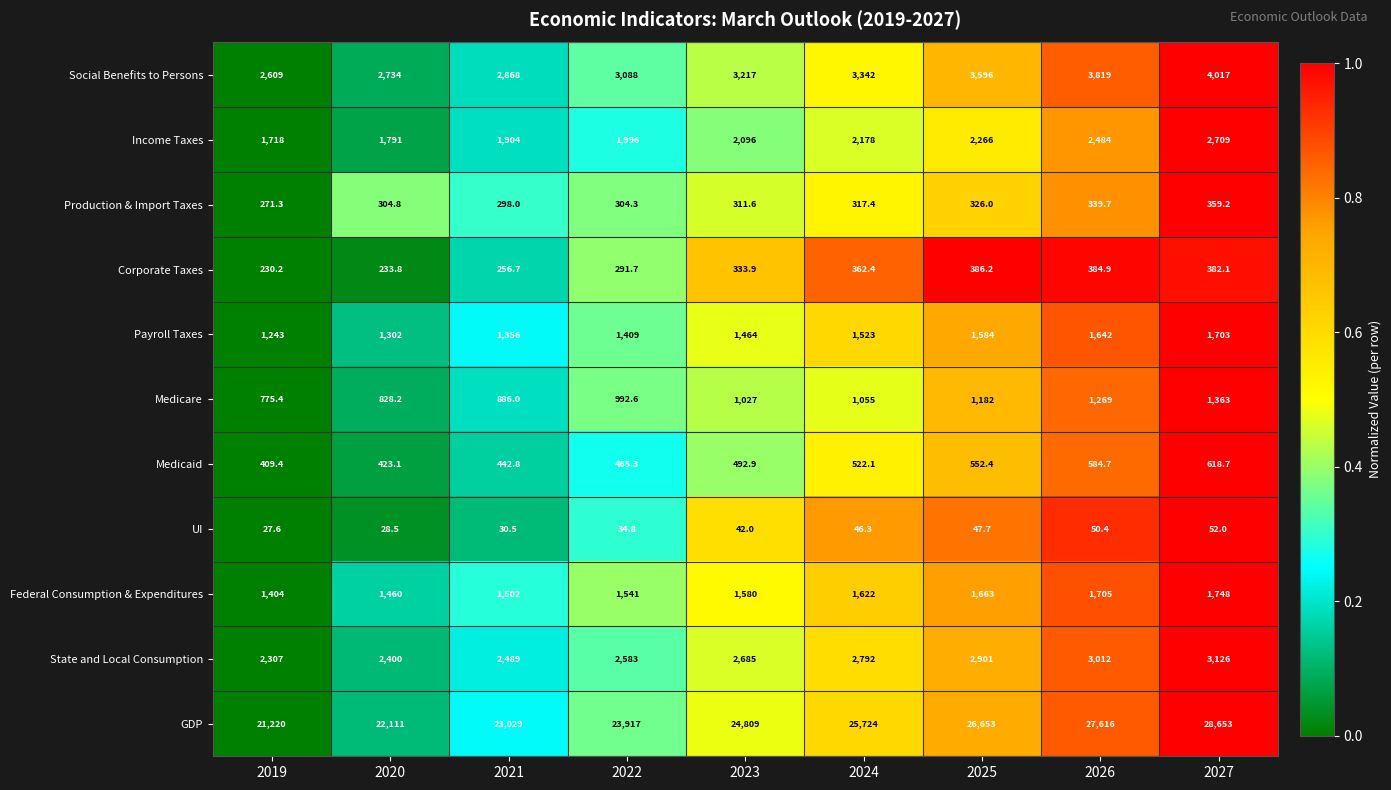

What is the difference between the highest and lowest values at 2023?

24767.0